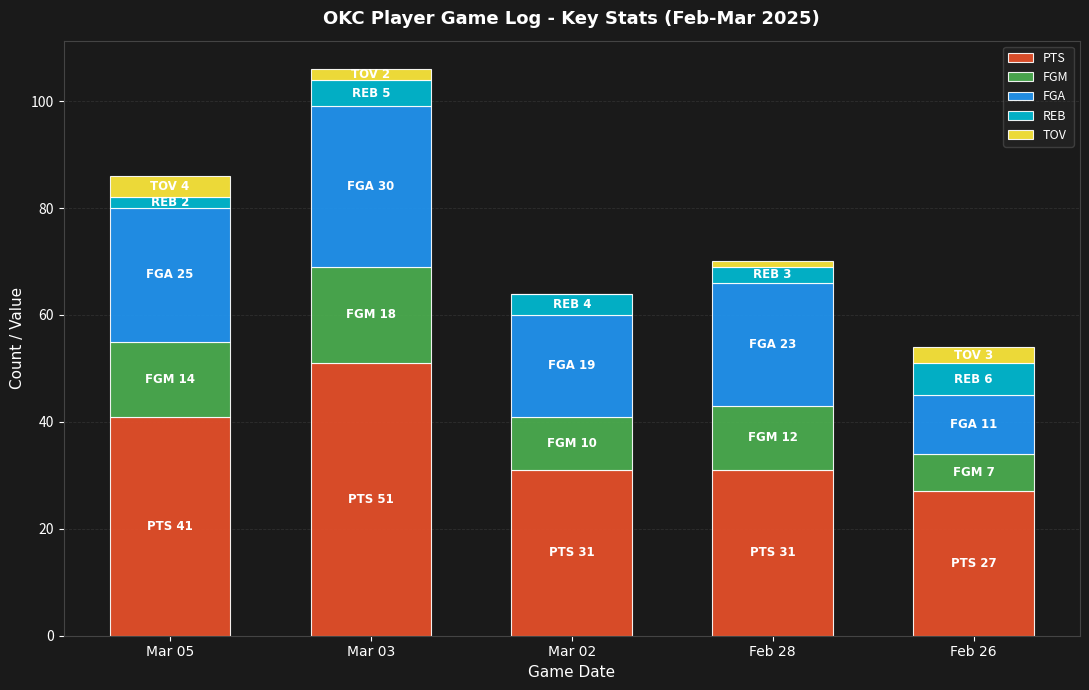

Which category has the highest value in the PTS series?

Mar 03